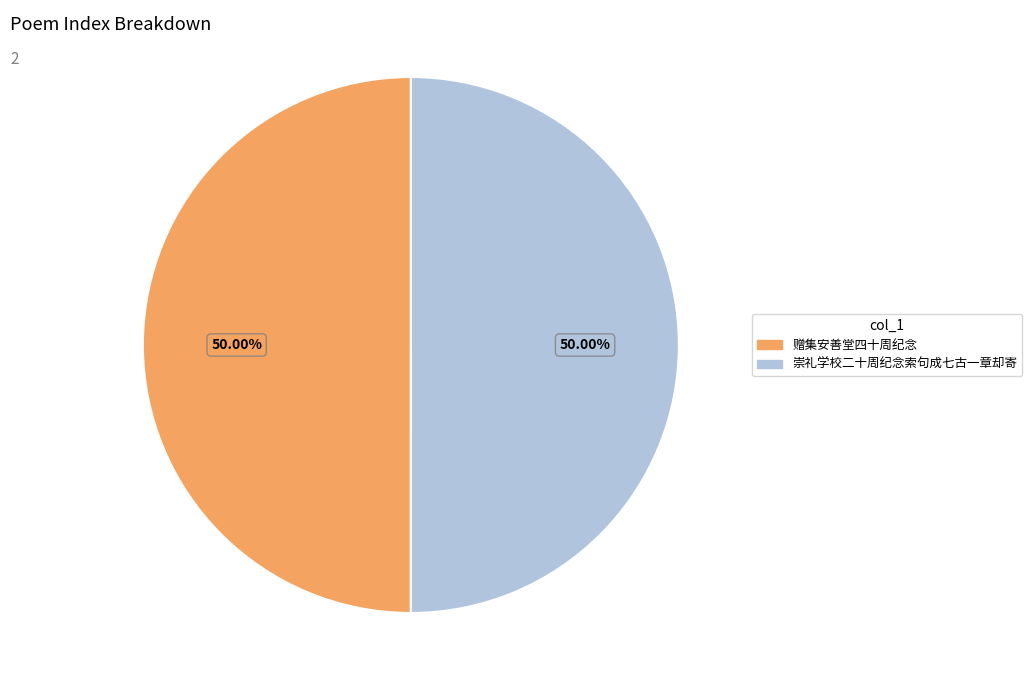

Is it true that 崇礼学校二十周纪念索句成七古一章却寄 is 42% of the pie?

False